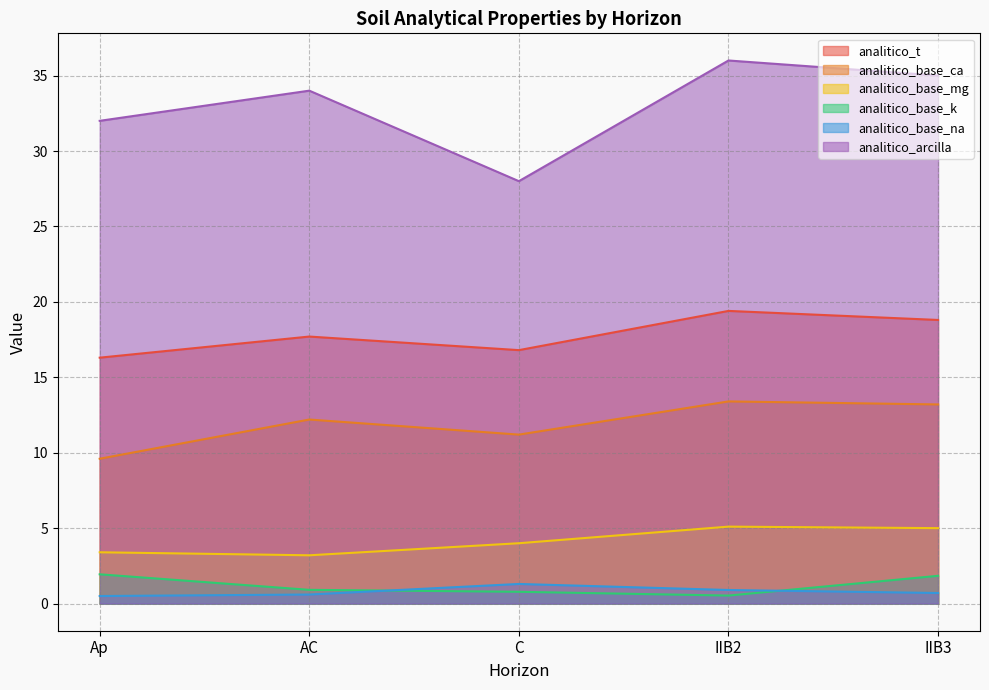

Does the chart display data point markers on the line(s)?

No